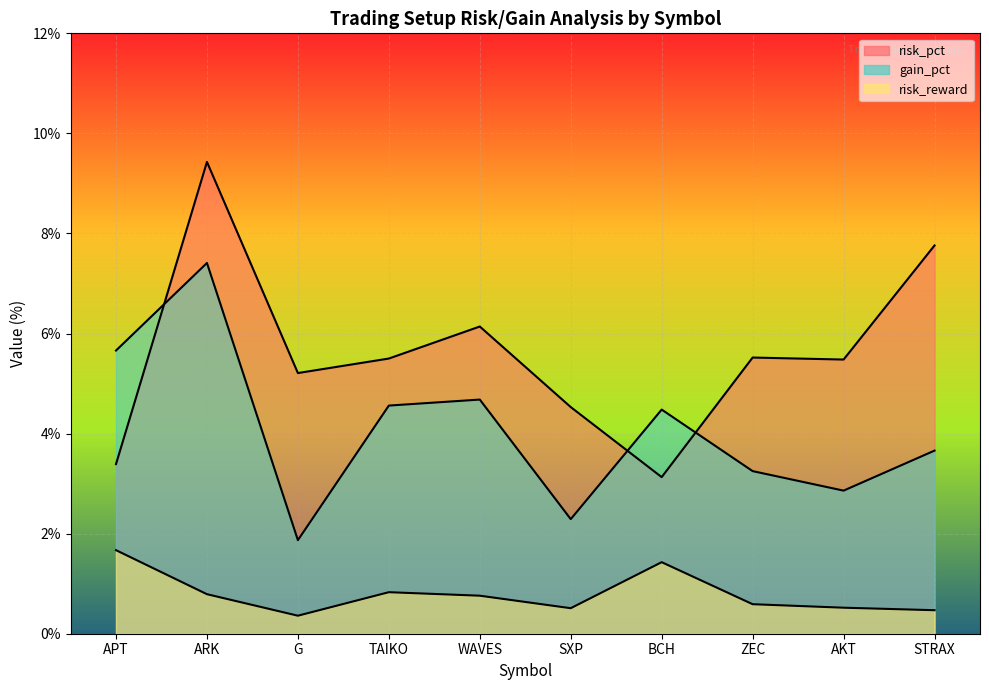

In gain_pct, how many points are higher than both neighbors (excluding endpoints)?

3